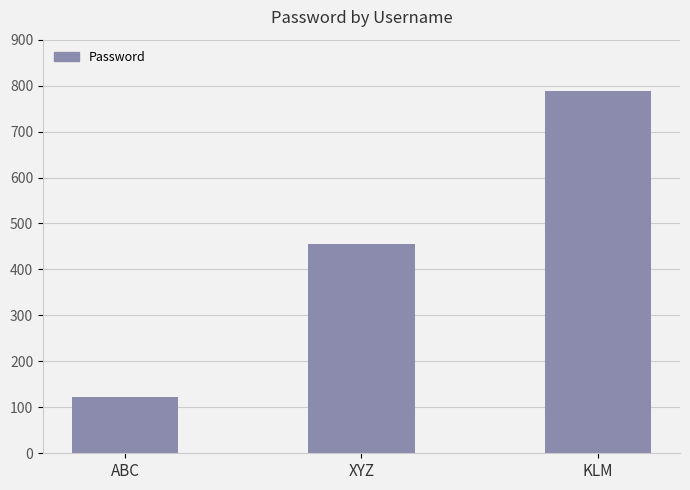

What is the smallest value displayed?

123